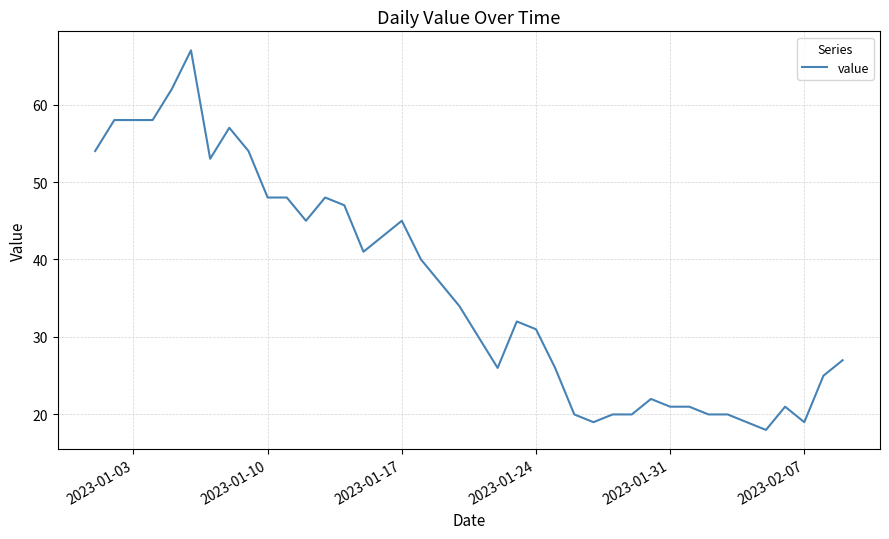

What is the difference between the maximum and minimum values?

49